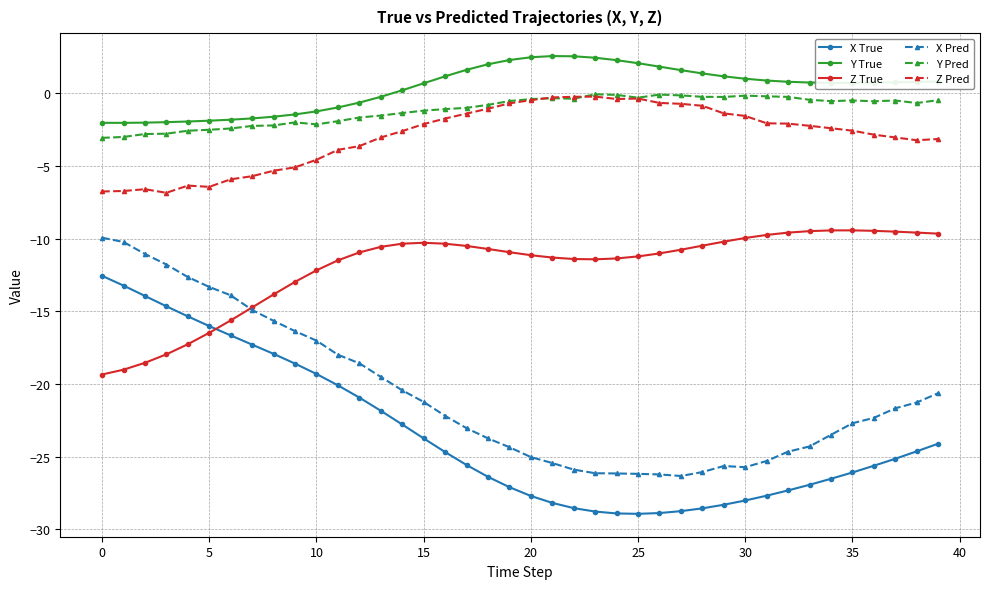

True or false: X Pred and Y True cross at least once.

False